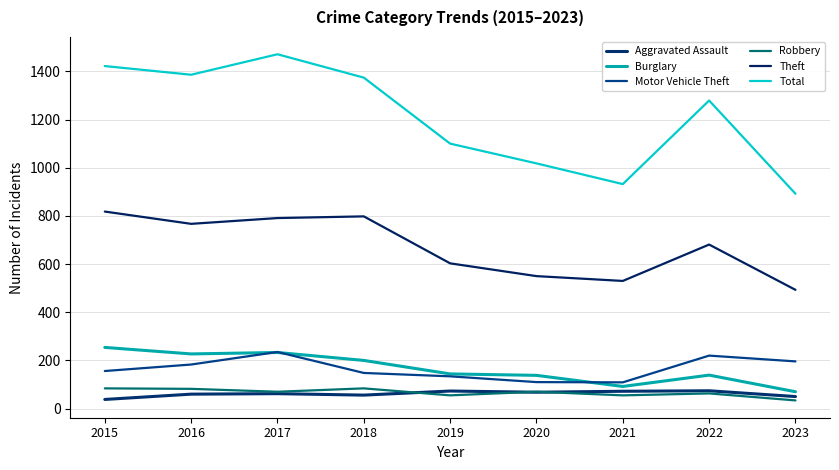

At which label does Aggravated Assault reach its minimum?

2015